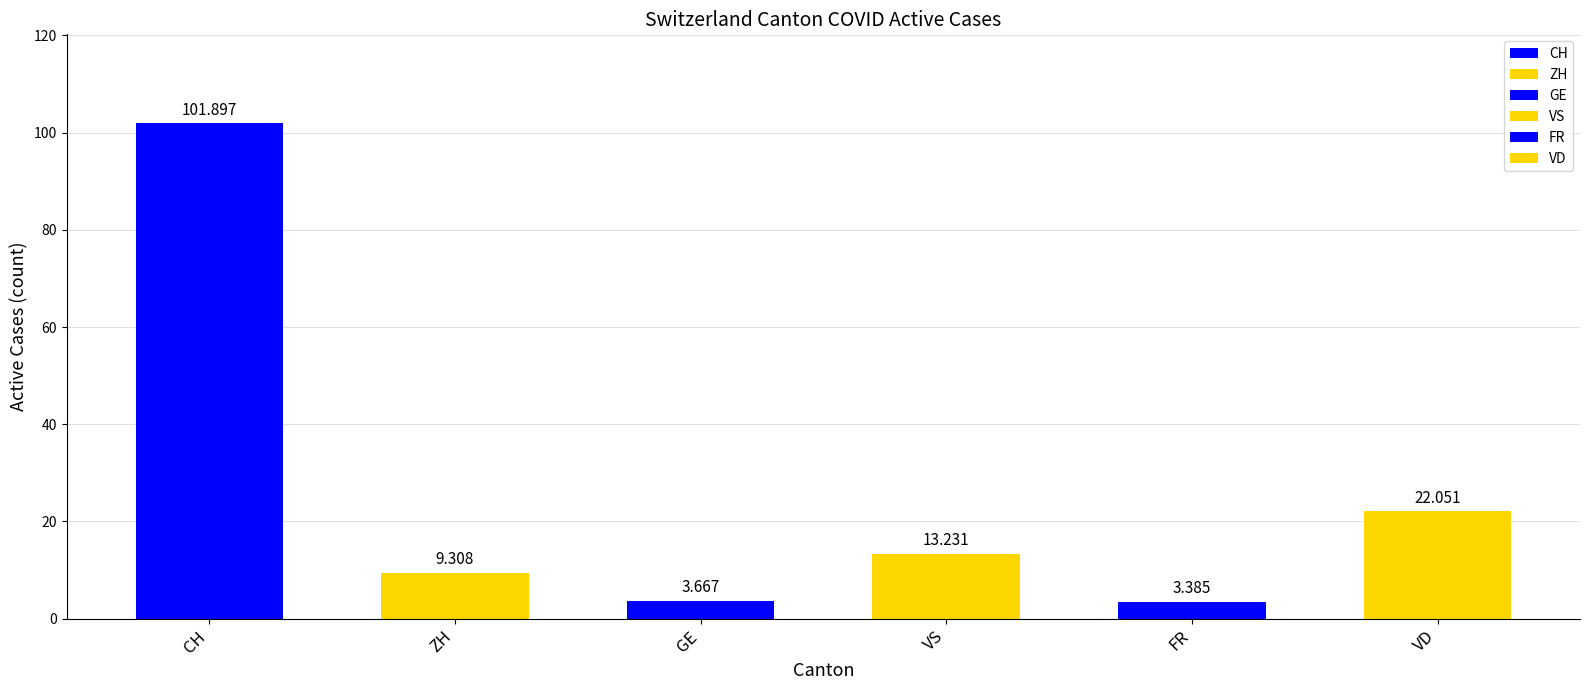

Is it true that GE equals 1 at 2020-06-11?

False